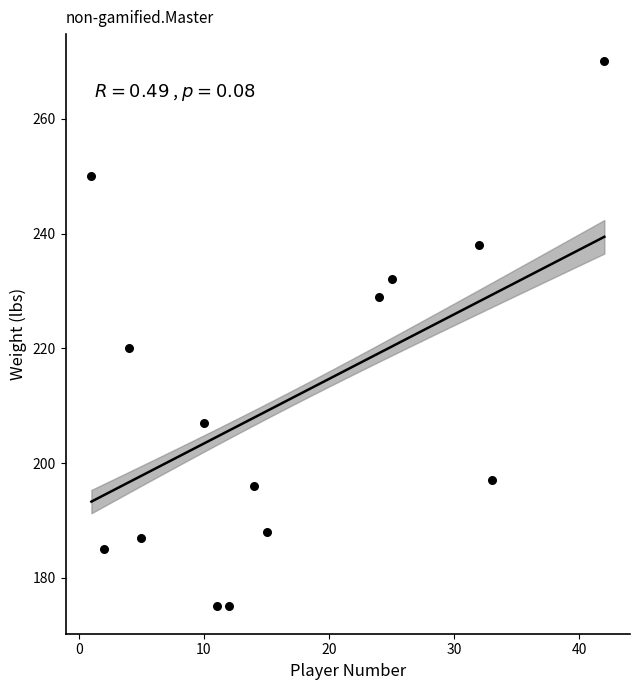

What is the range of X values (max minus min)?

41